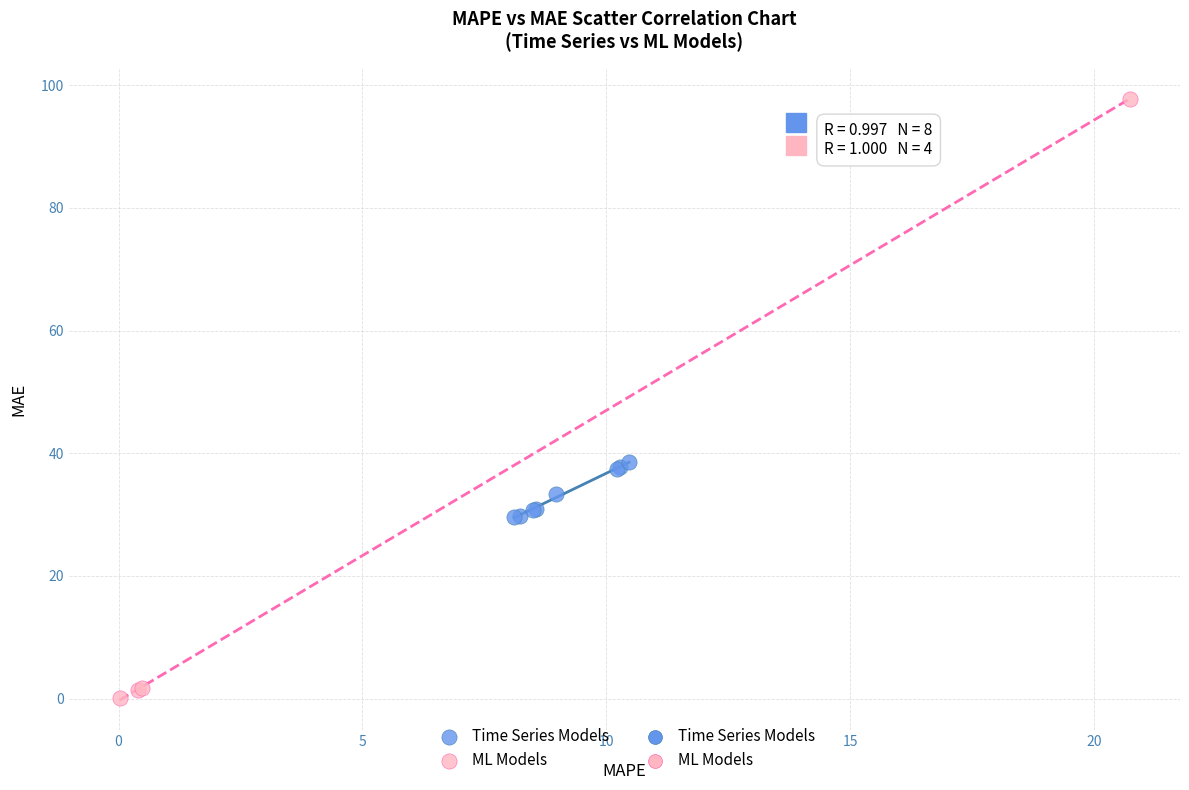

Which series reaches the minimum Y coordinate?

ML Models